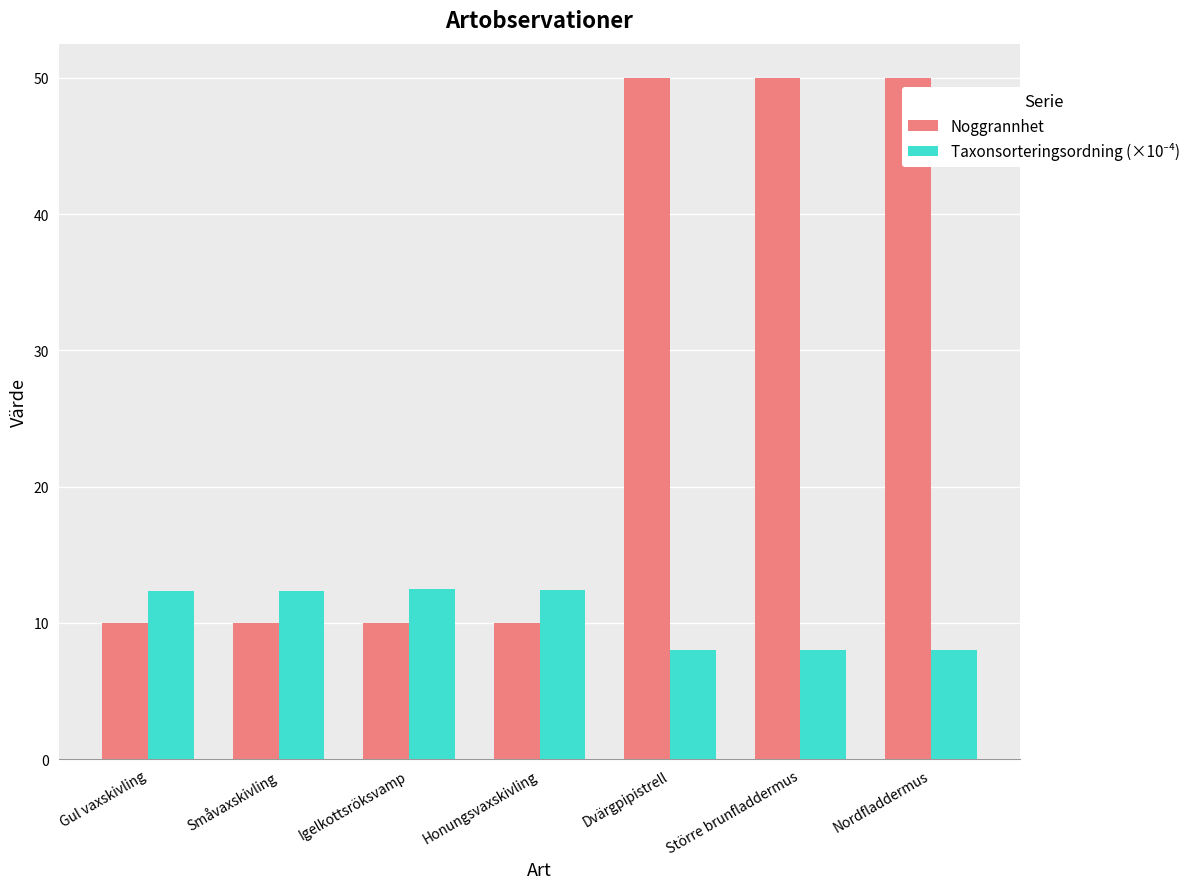

What is the minimum value shown in the chart?

8.0